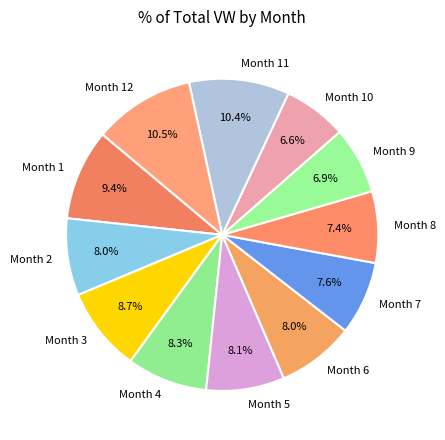

What is the ratio of the value at Month 10 to the value at Month 3?

0.8